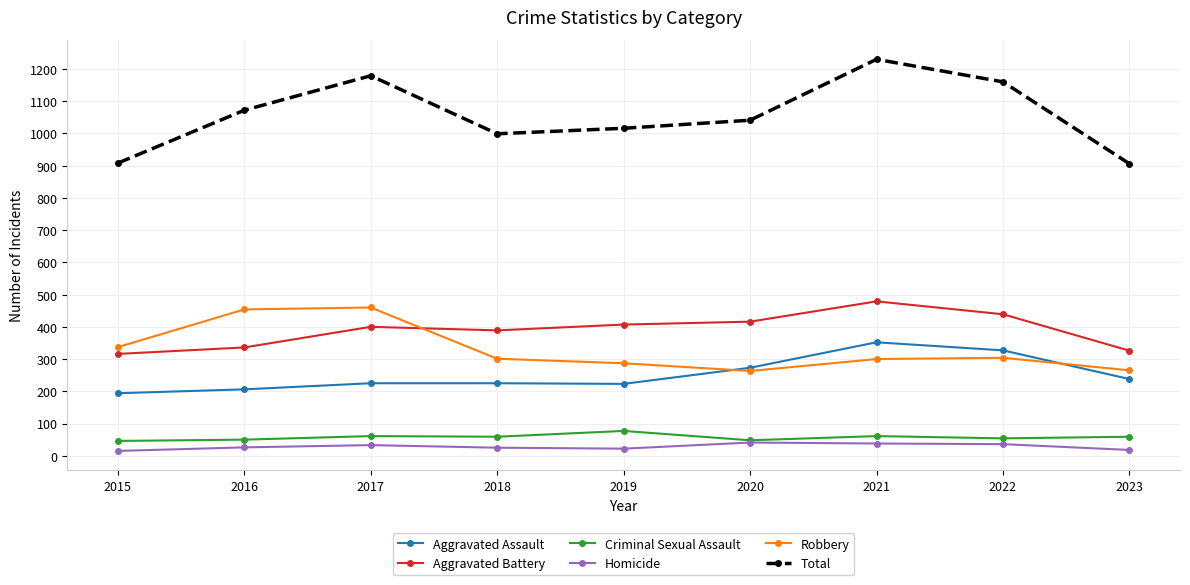

Count the number of data series in this chart.

6